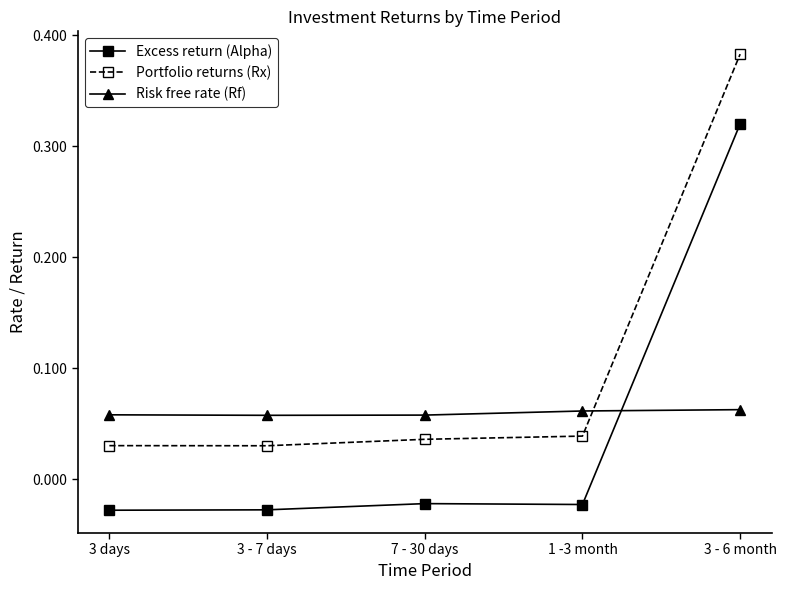

How many series are shown in this chart?

3